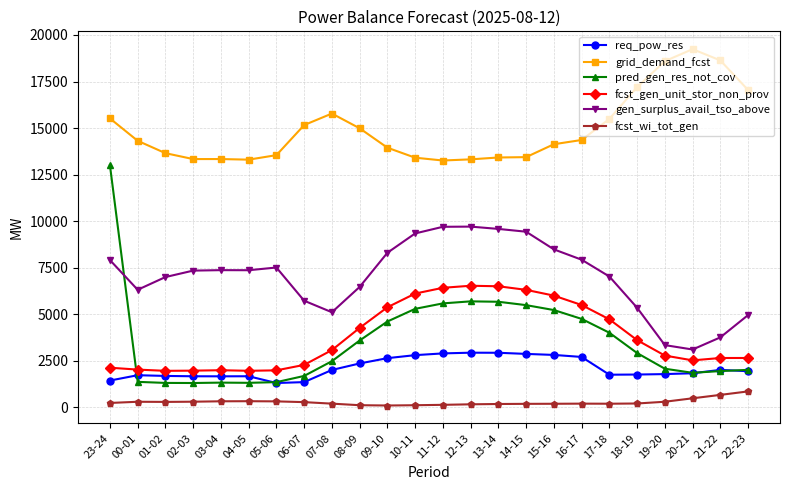

True or false: grid_demand_fcst has more than 0 interior local peaks.

True